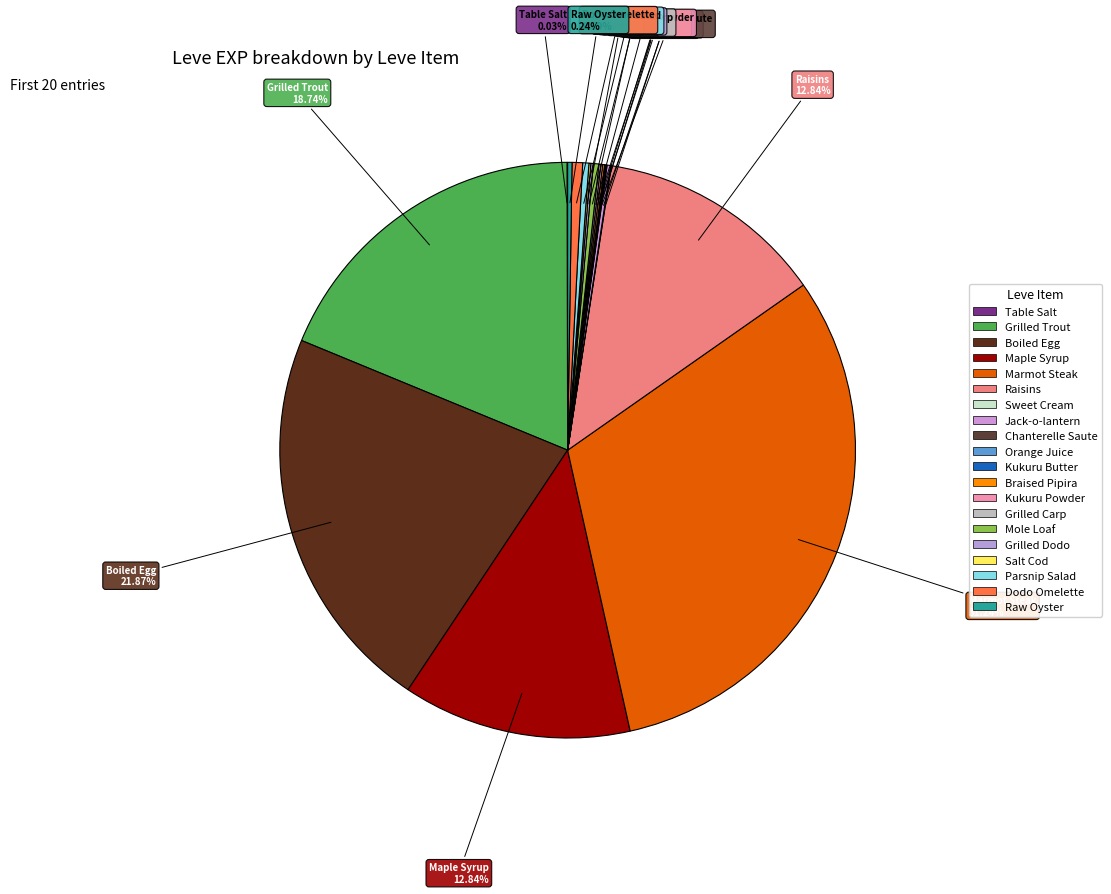

Does Parsnip Salad account for over 50% of the chart?

No